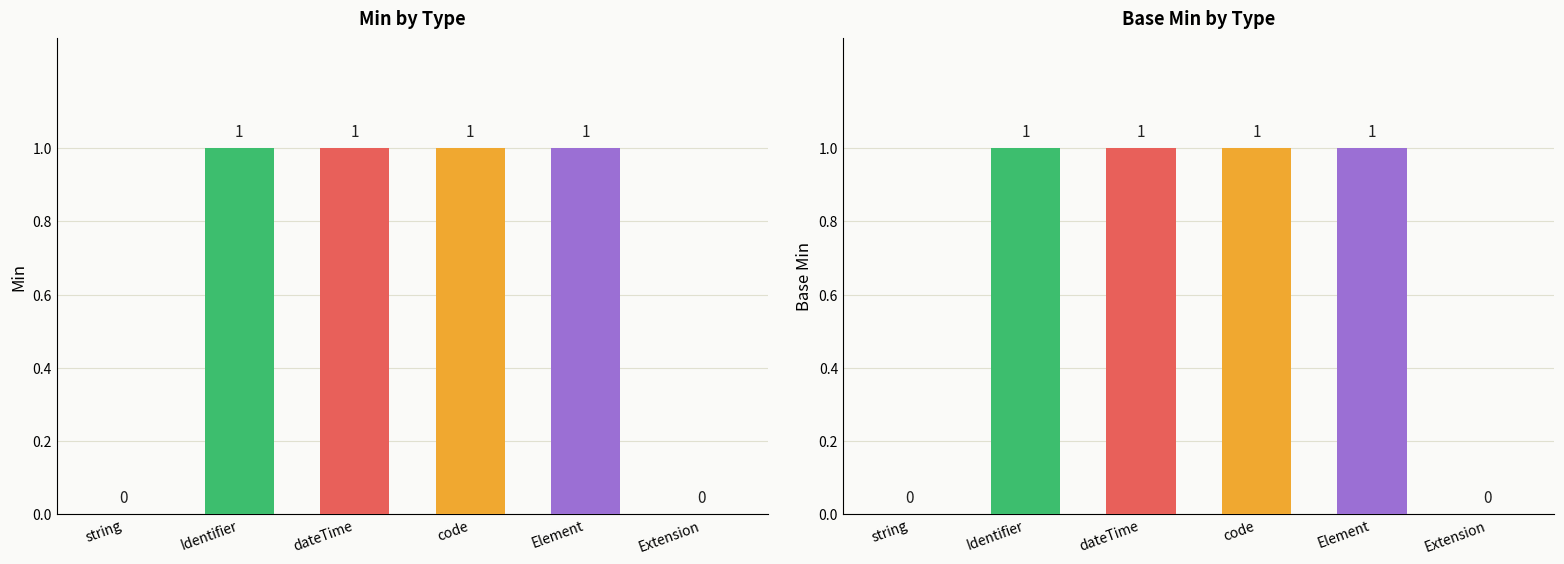

At which category is the sum across all series the highest?

Identifier